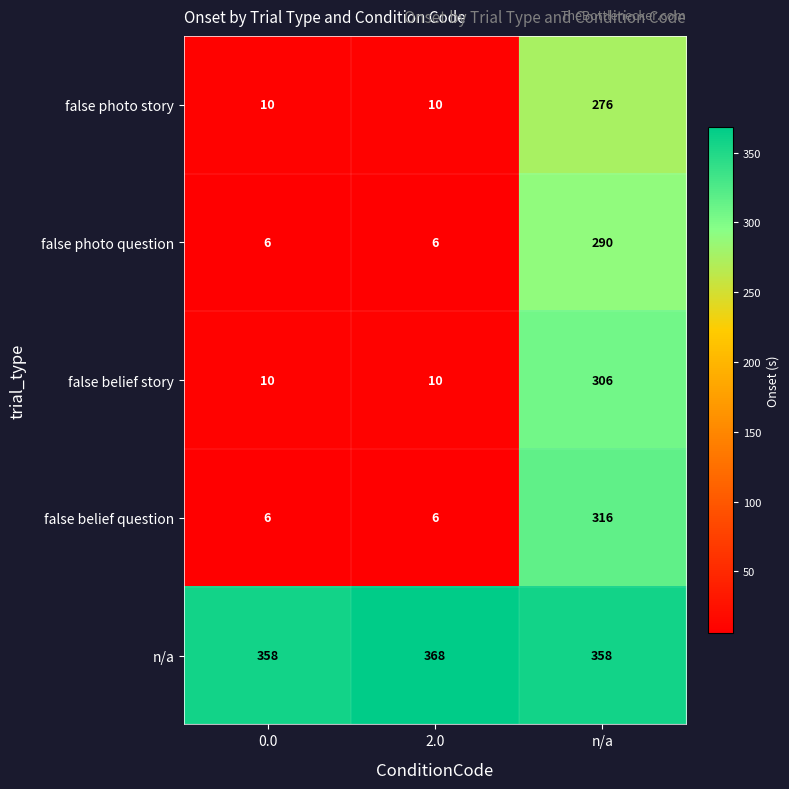

How many n/a values are between 358 and 368?

3